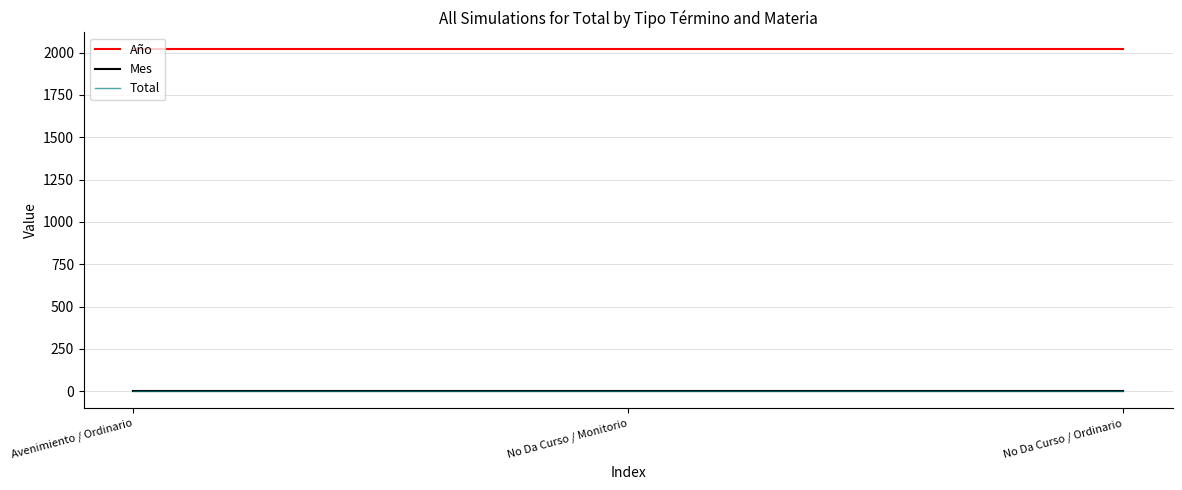

Reading left to right, extract all data points from this chart.

Año: Avenimiento / Ordinario=2018	No Da Curso / Monitorio=2018	No Da Curso / Ordinario=2018
Mes: Avenimiento / Ordinario=3	No Da Curso / Monitorio=3	No Da Curso / Ordinario=3
Total: Avenimiento / Ordinario=1	No Da Curso / Monitorio=1	No Da Curso / Ordinario=1